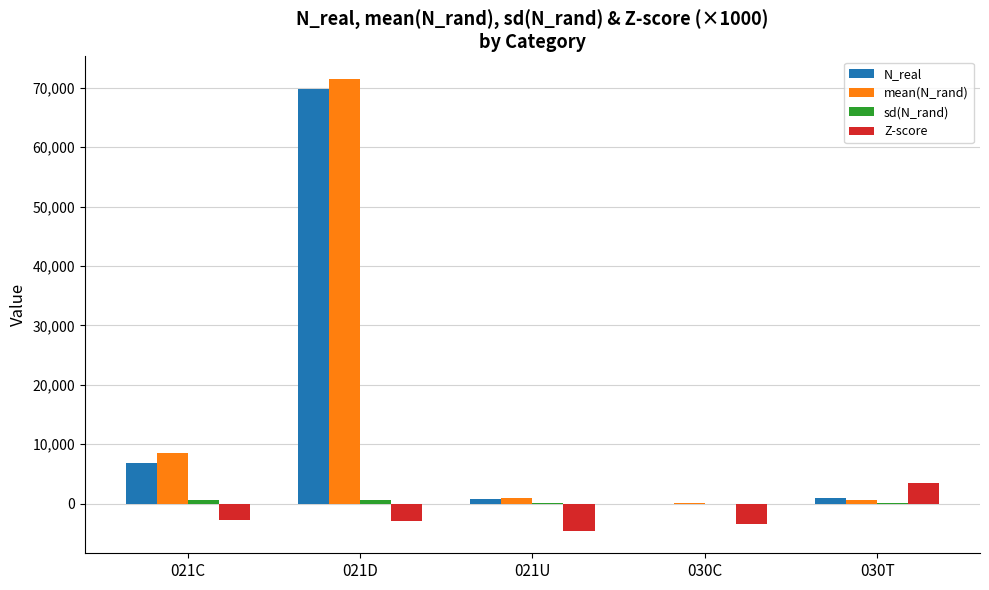

How many groups of bars are there?

5